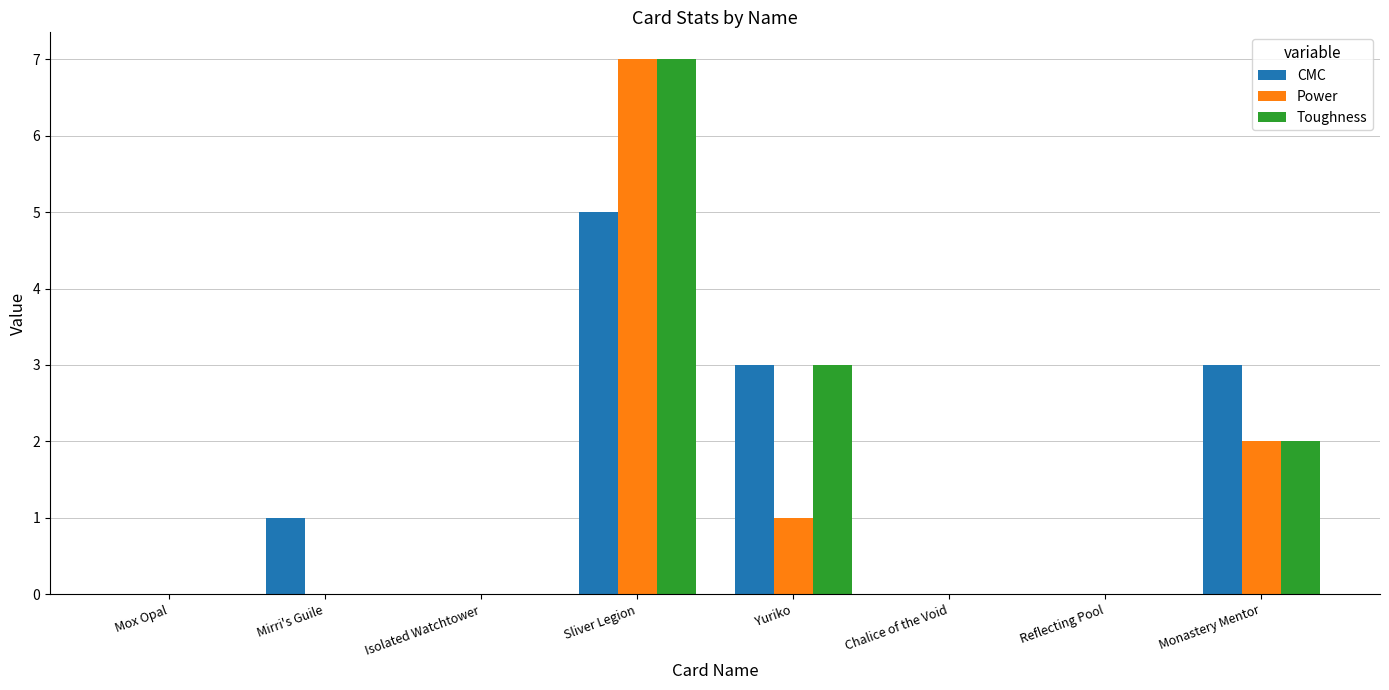

Which category has the highest value in the Toughness series?

Sliver Legion